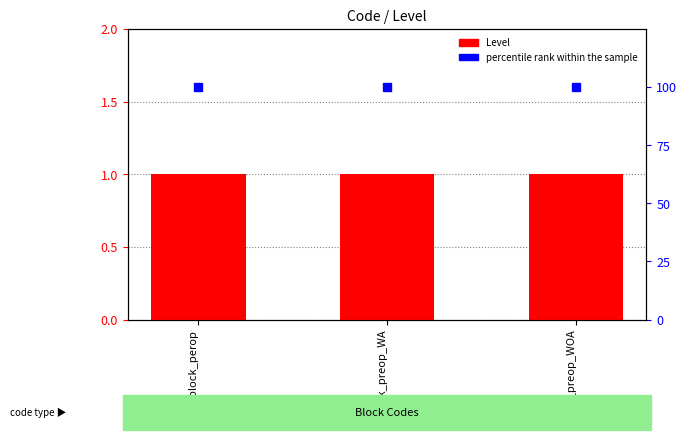

What is the sum of the Level values at block_preop_WOA and block_perop?

2